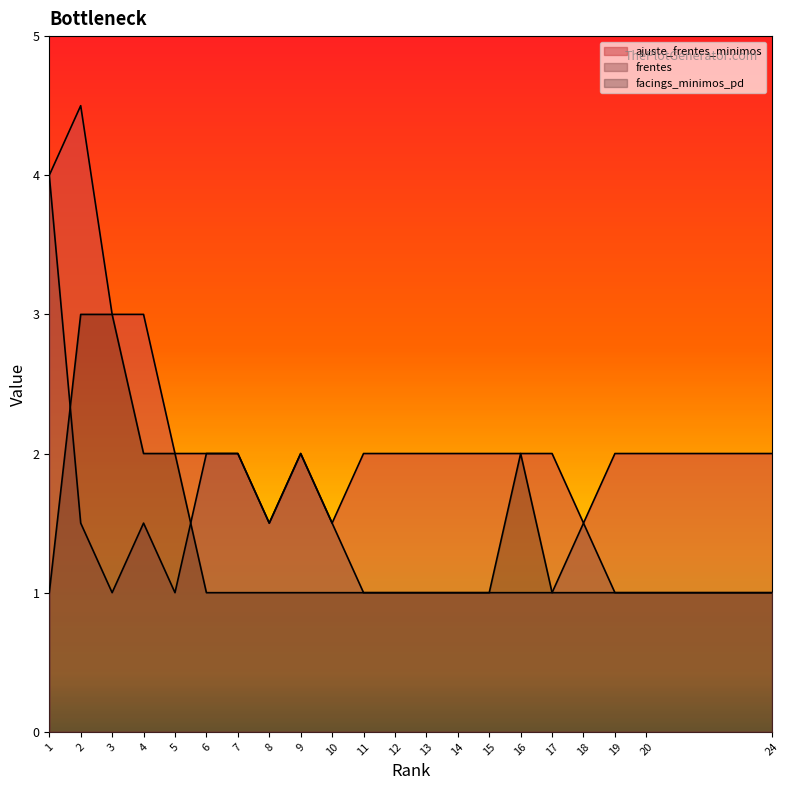

Where is facings_minimos_pd nearest to the value 2?

4